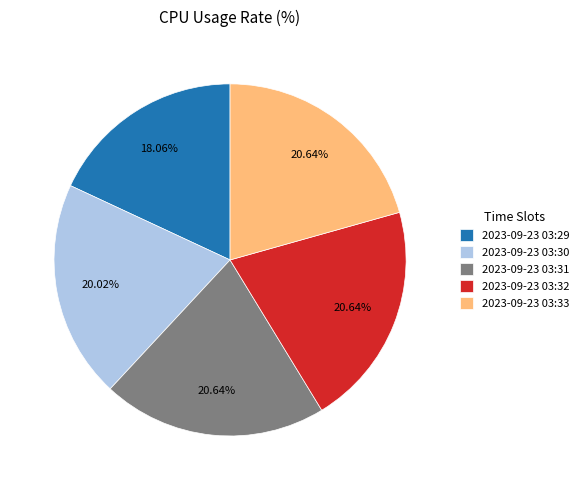

Is 2023-09-23 03:30 the majority of the pie?

No